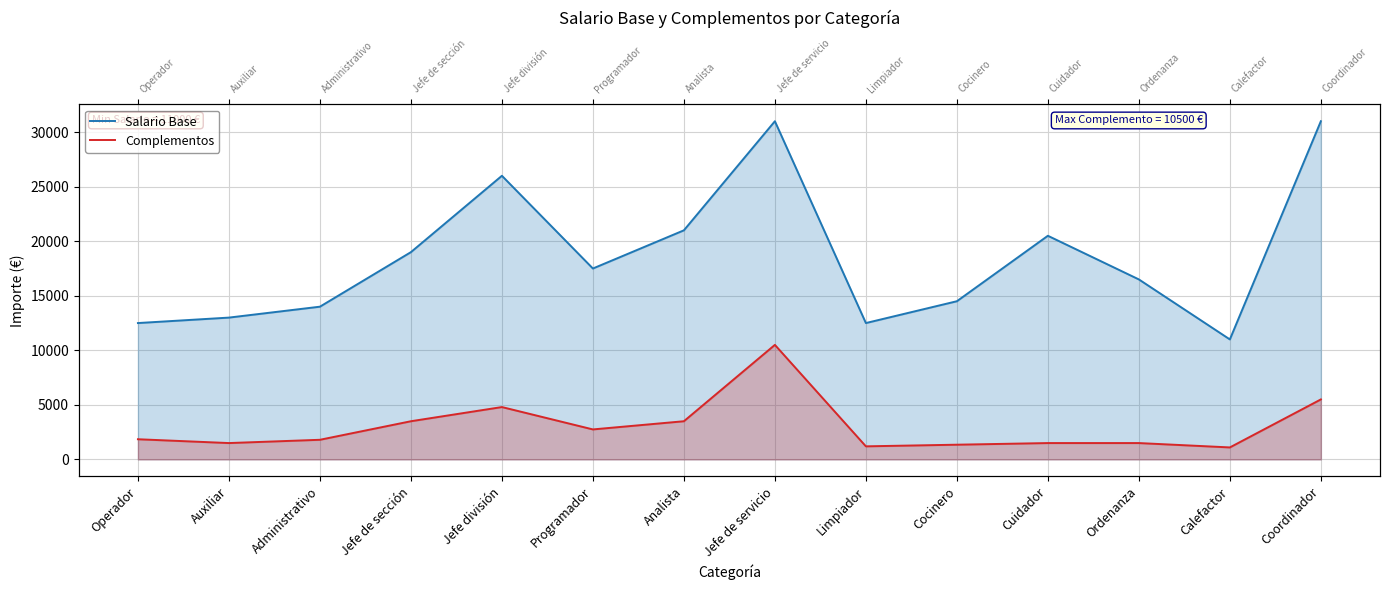

What is the difference between the Complementos values at Limpiador and Programador?

1550